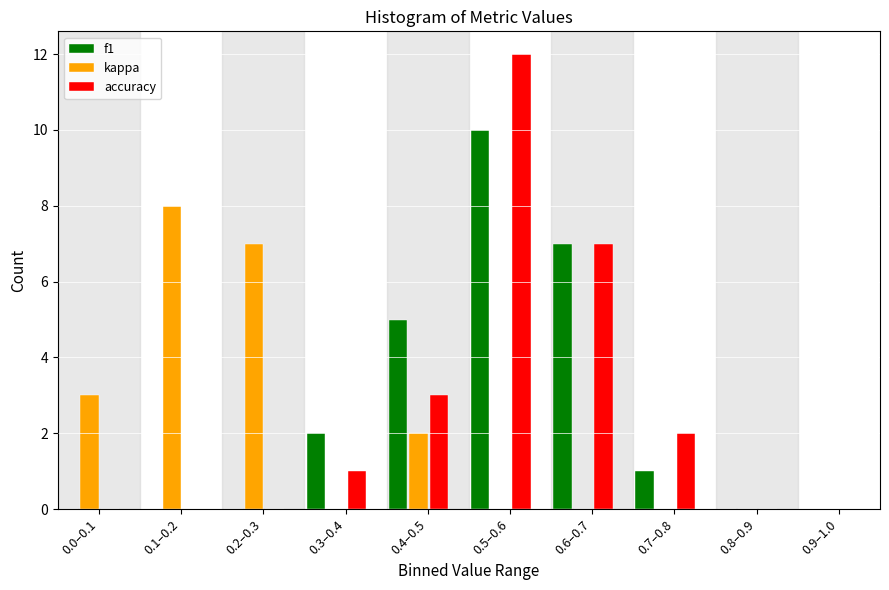

Reading left to right, transcribe all the data shown in this chart.

f1: 0.0–0.1=0	0.1–0.2=0	0.2–0.3=0	0.3–0.4=2	0.4–0.5=5	0.5–0.6=10	0.6–0.7=7	0.7–0.8=1	0.8–0.9=0	0.9–1.0=0
kappa: 0.0–0.1=3	0.1–0.2=8	0.2–0.3=7	0.3–0.4=0	0.4–0.5=2	0.5–0.6=0	0.6–0.7=0	0.7–0.8=0	0.8–0.9=0	0.9–1.0=0
accuracy: 0.0–0.1=0	0.1–0.2=0	0.2–0.3=0	0.3–0.4=1	0.4–0.5=3	0.5–0.6=12	0.6–0.7=7	0.7–0.8=2	0.8–0.9=0	0.9–1.0=0